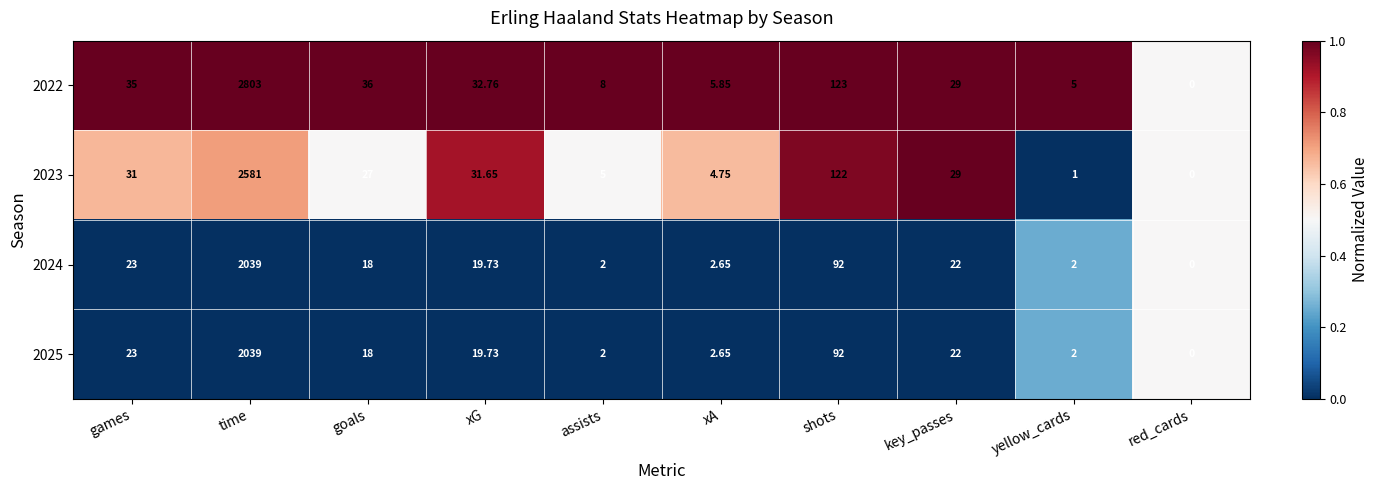

At which label is 2023 closest to 1290?

shots